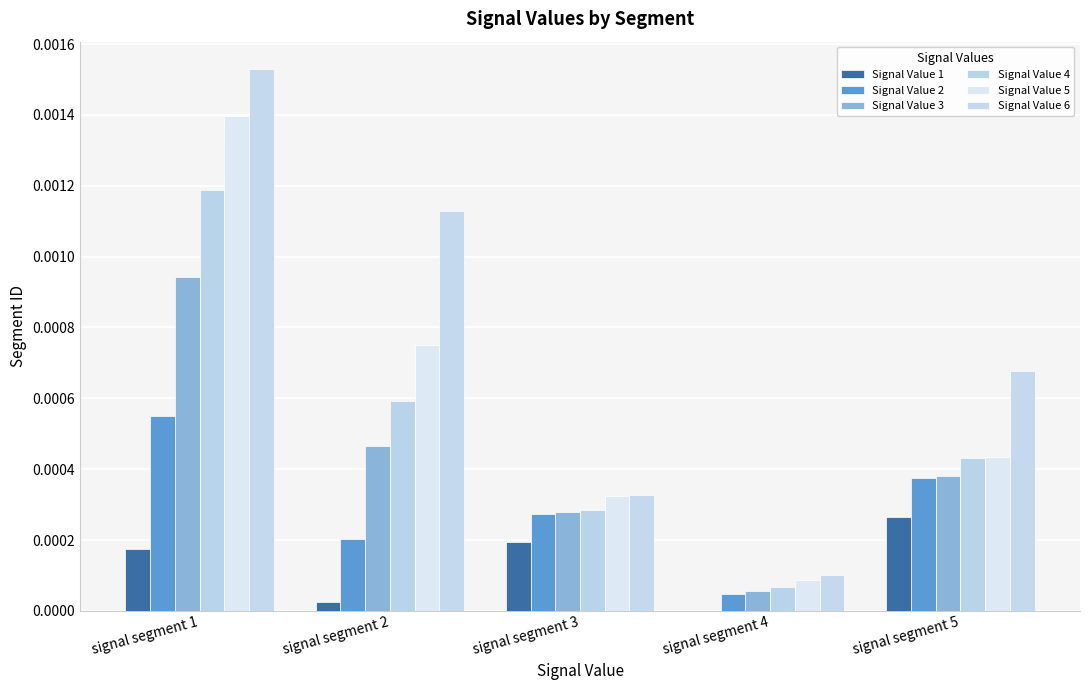

Which has a higher value, signal segment 4 or signal segment 2?

signal segment 2